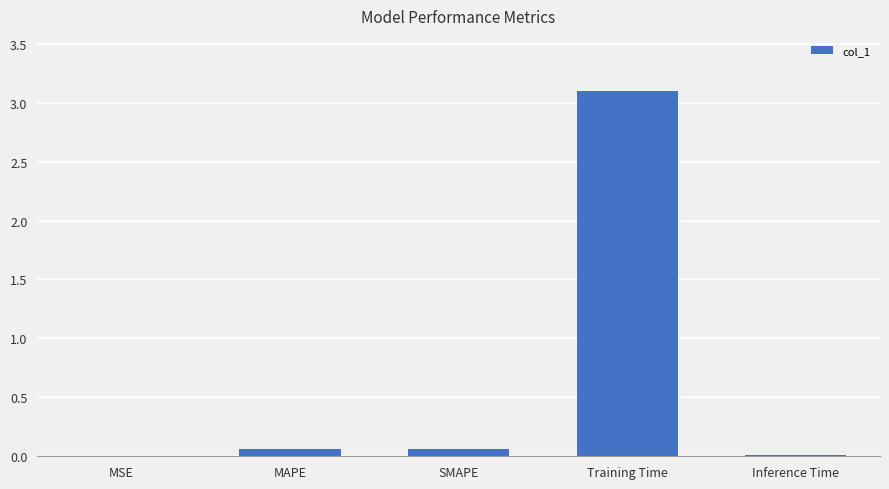

How many series are shown in this chart?

1